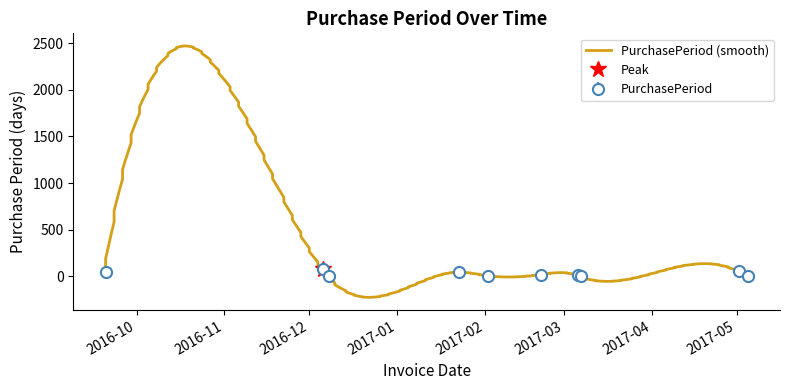

True or false: PurchasePeriod has more than 1 interior local peaks.

True